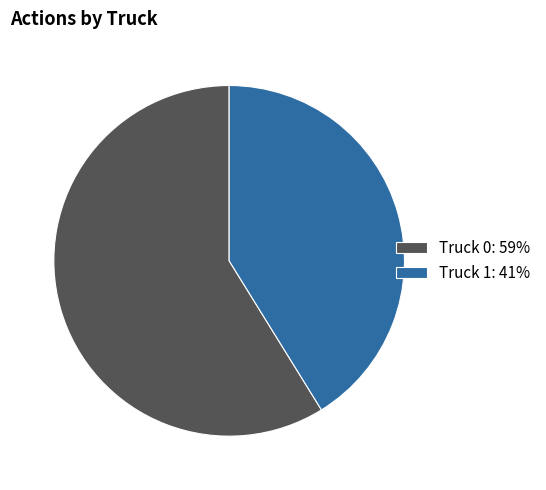

Between Truck 0 and Truck 1, which is larger?

Truck 0